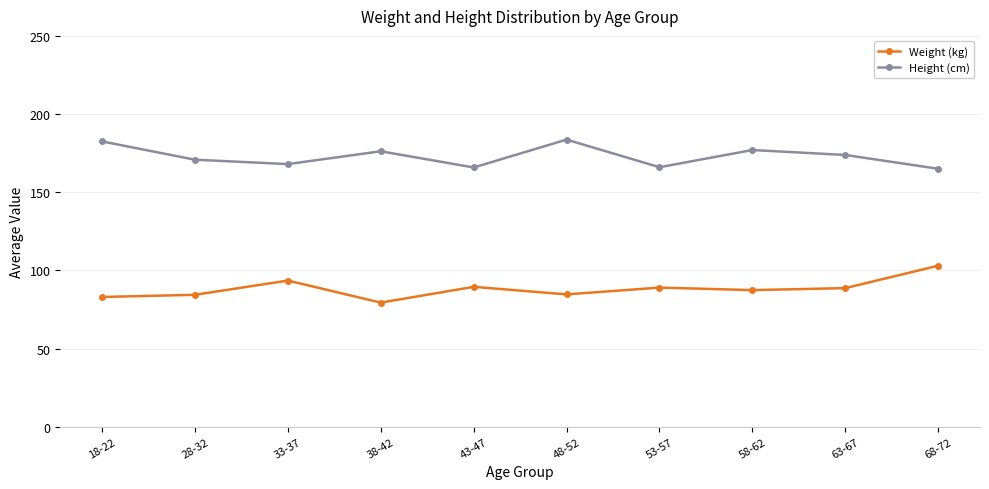

What is the label of the 9th point from the right?

28-32